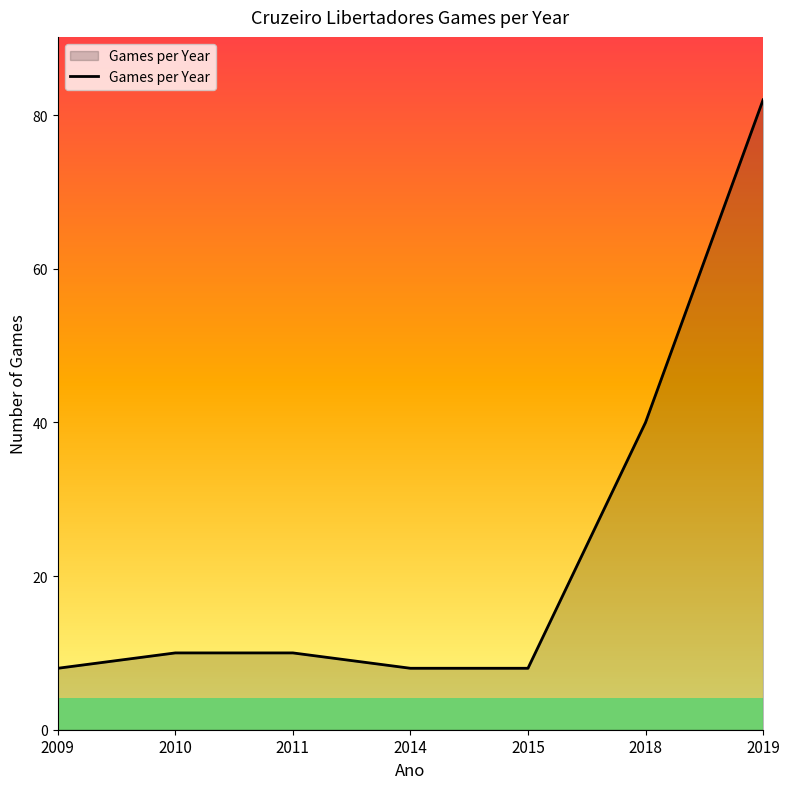

How many data points are less than 10?

3